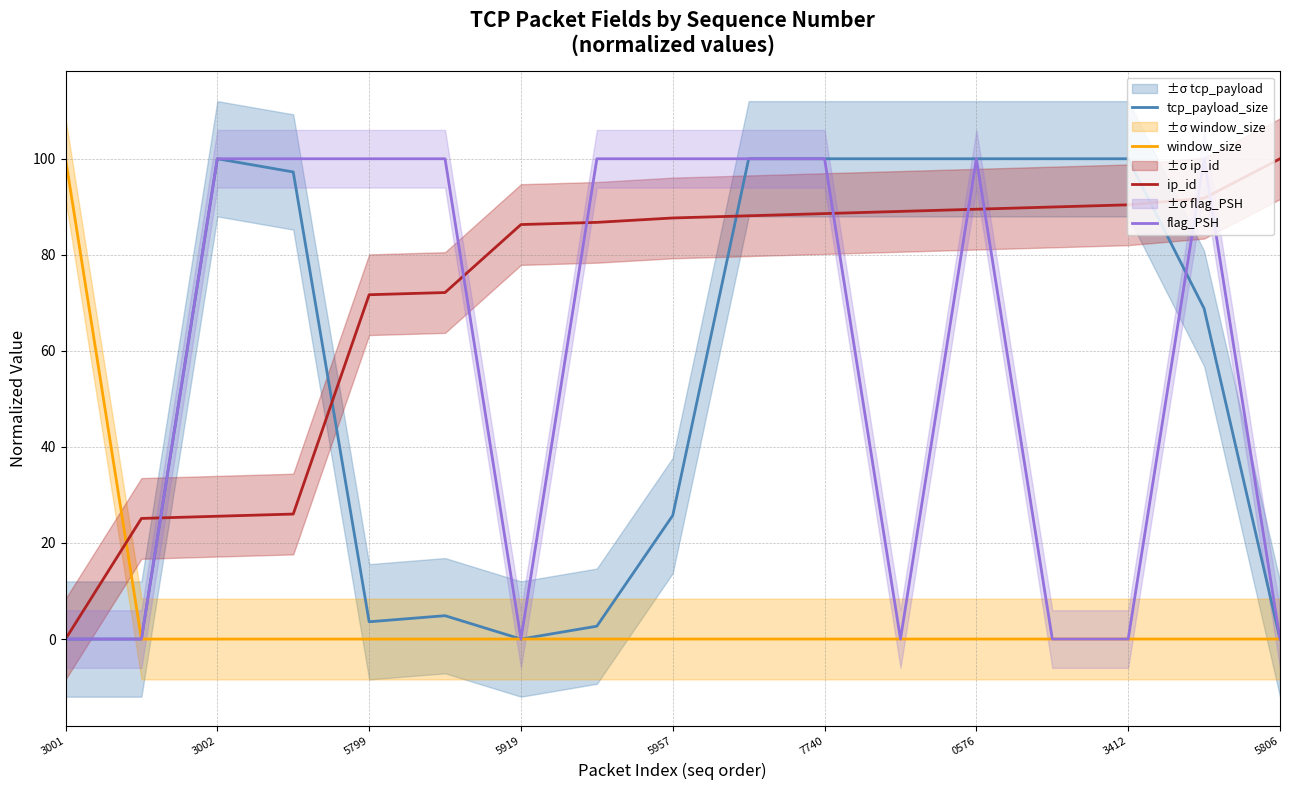

True or false: ip_id and window_size cross at least once.

True